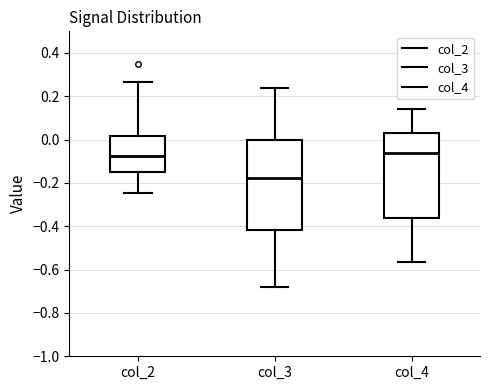

Where does the lower whisker of the box for col_2 end on the y-axis? The values are not printed on the chart, so give them approximately, as read against the axis.

-0.24